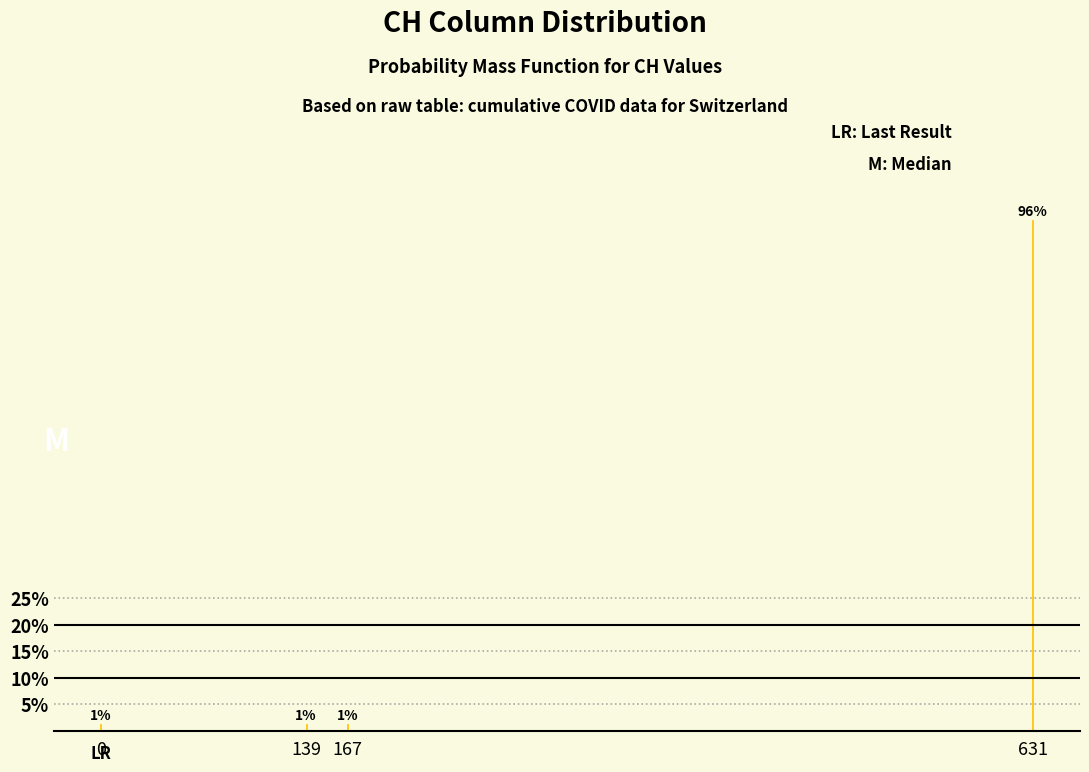

How many bars are there in total?

4